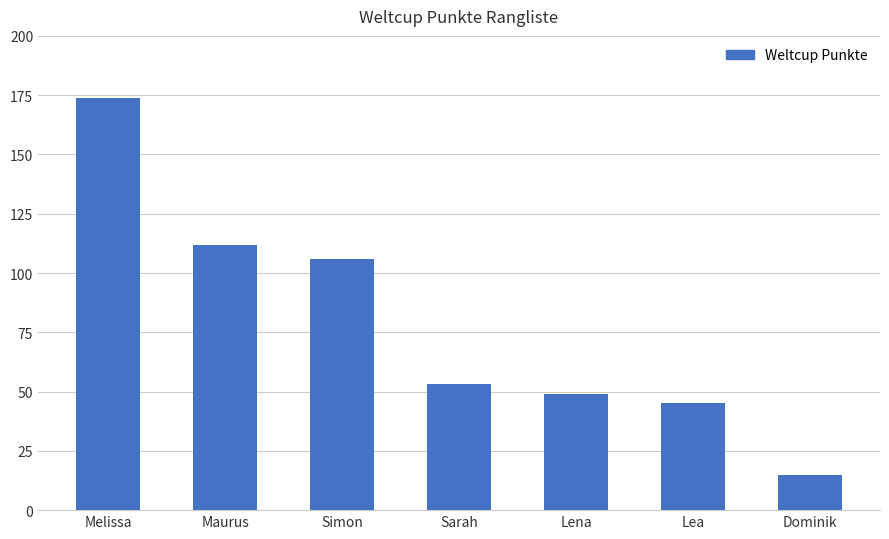

How many categories are shown in the chart?

7